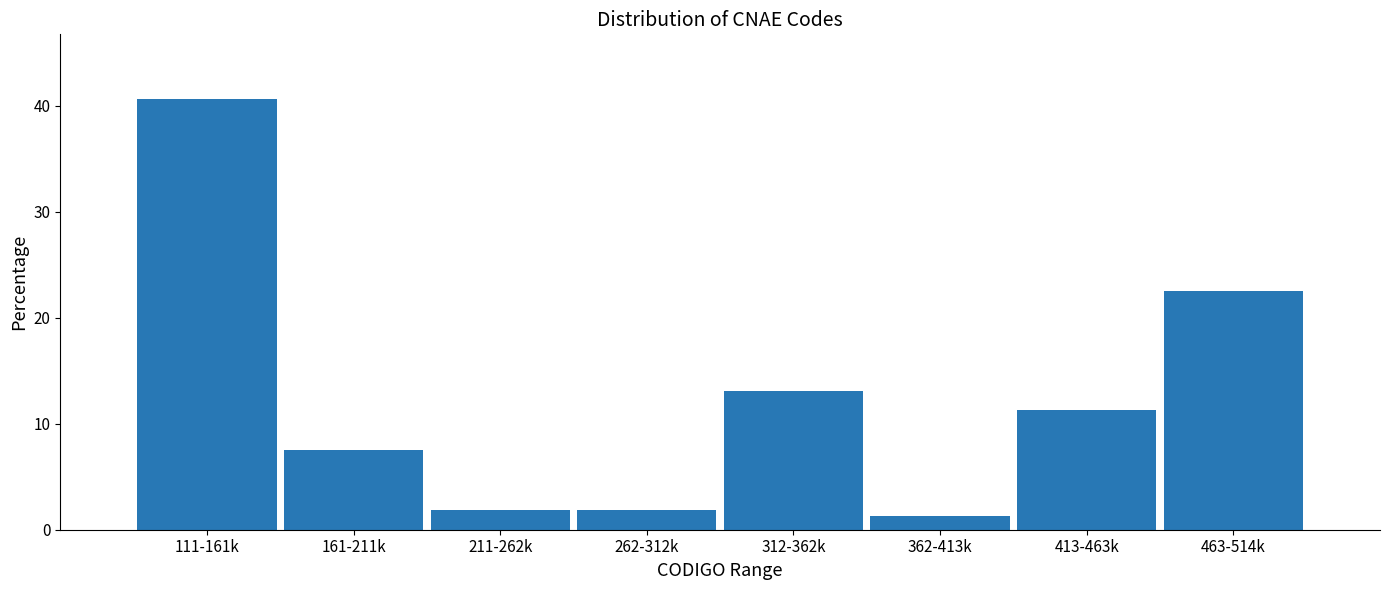

At which label is the value closest to 20?

463-514k